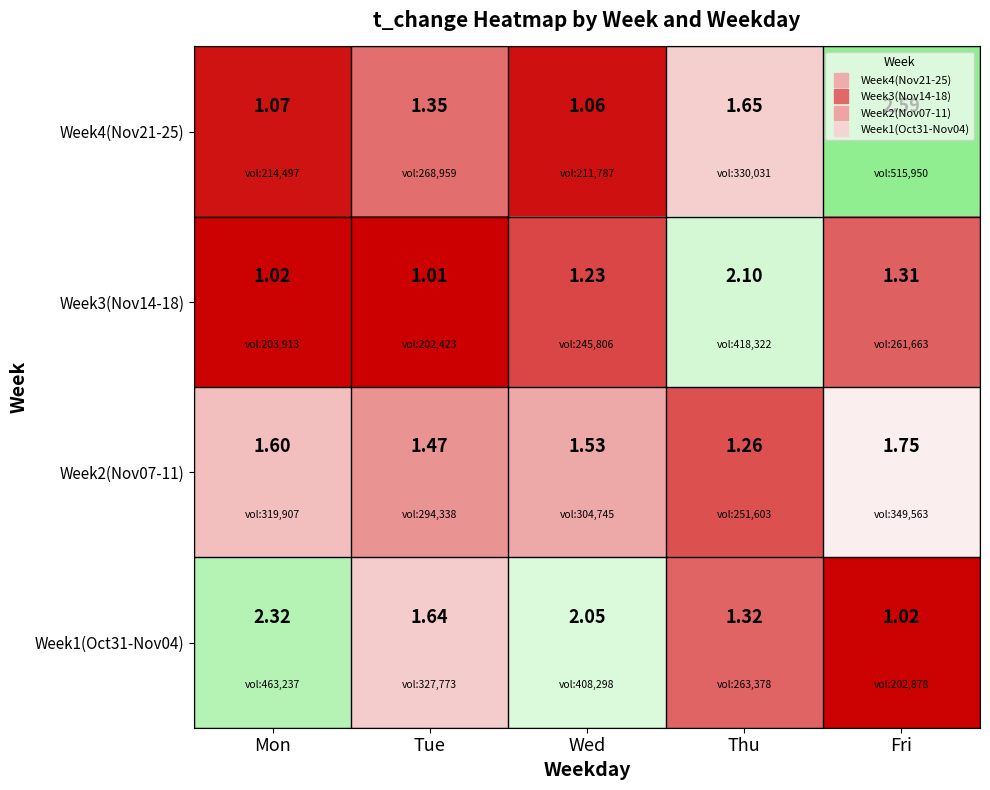

Which series has the largest range (max minus min)?

Week4(Nov21-25)